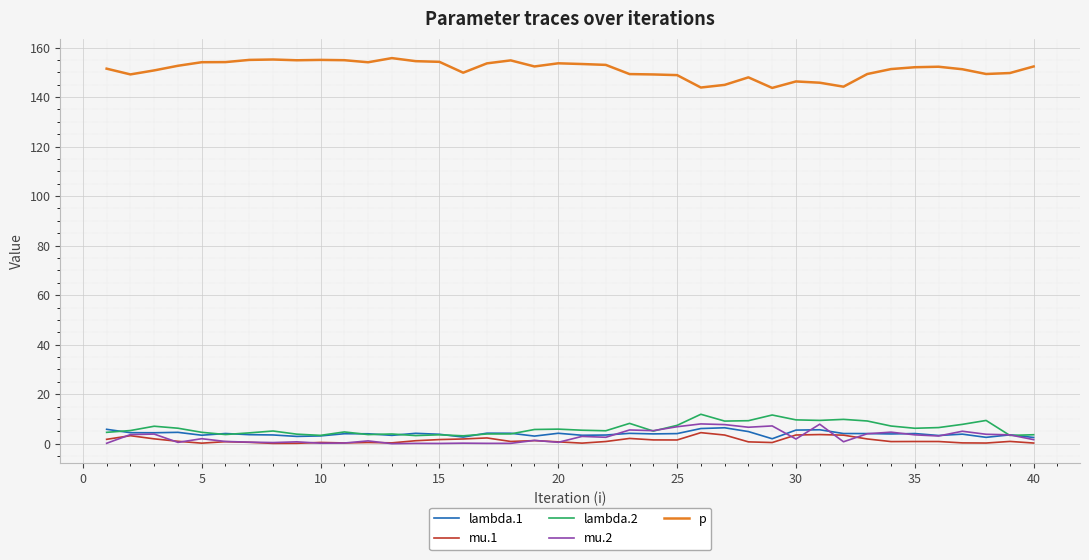

What is the difference between the second highest and second lowest values in the mu.2 series?

7.8